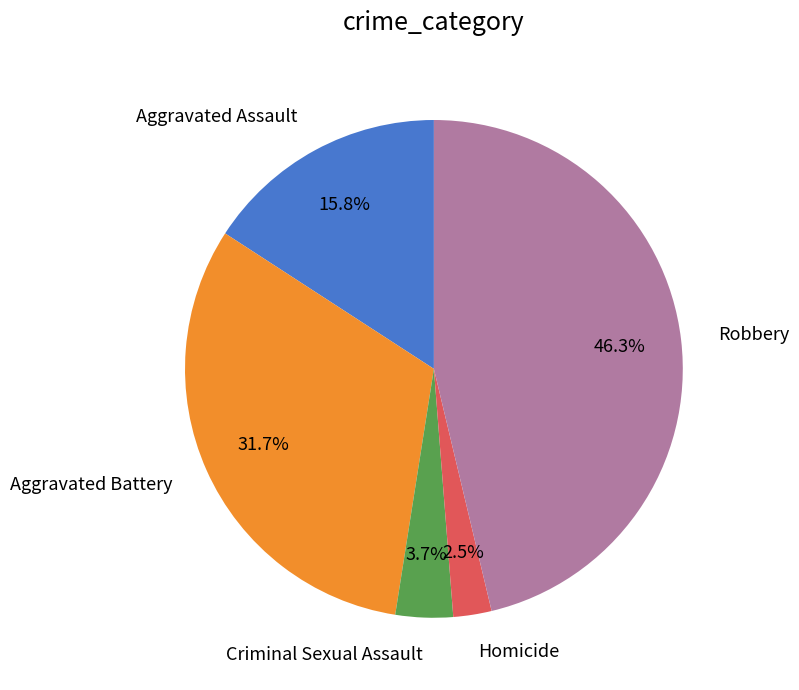

Count the number of slices in the pie.

5